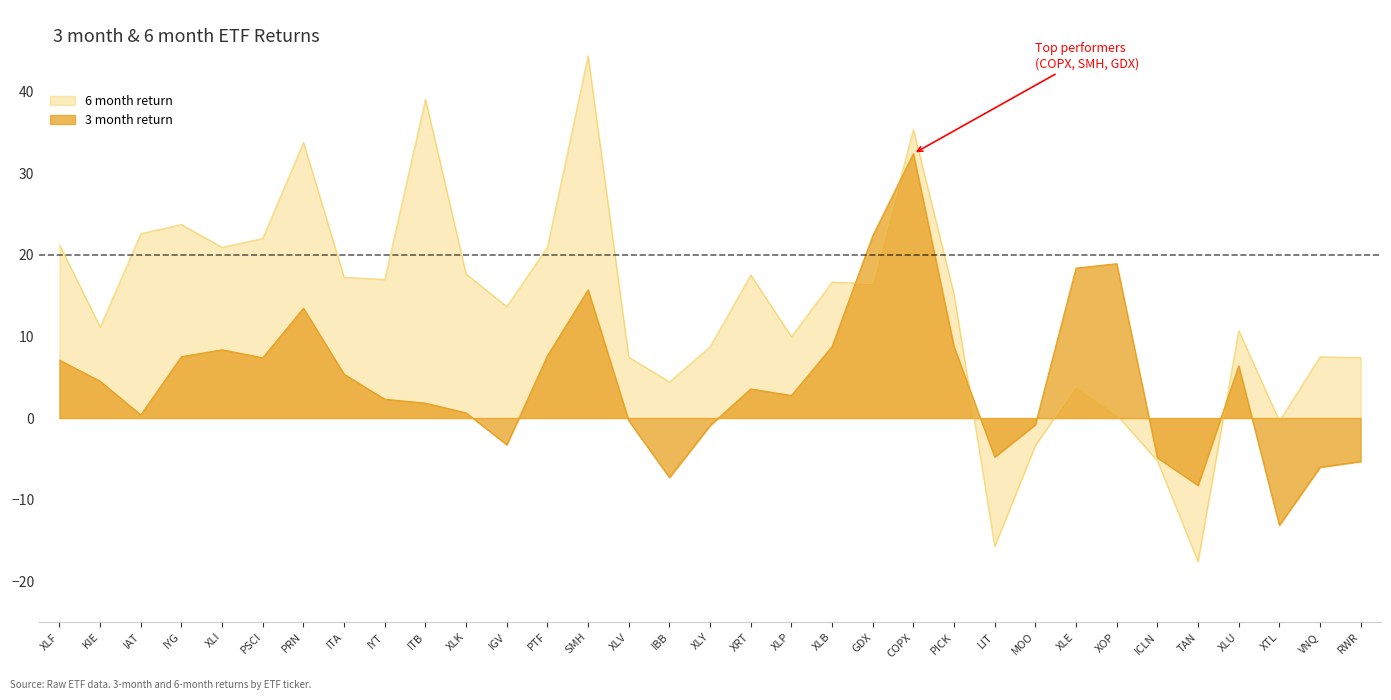

Which has a higher value, TAN or XLP?

XLP